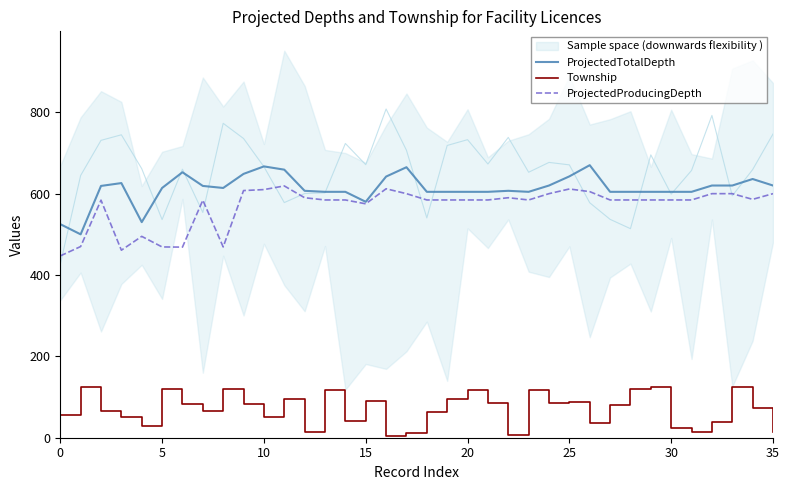

What is the maximum value for Township?

125.0